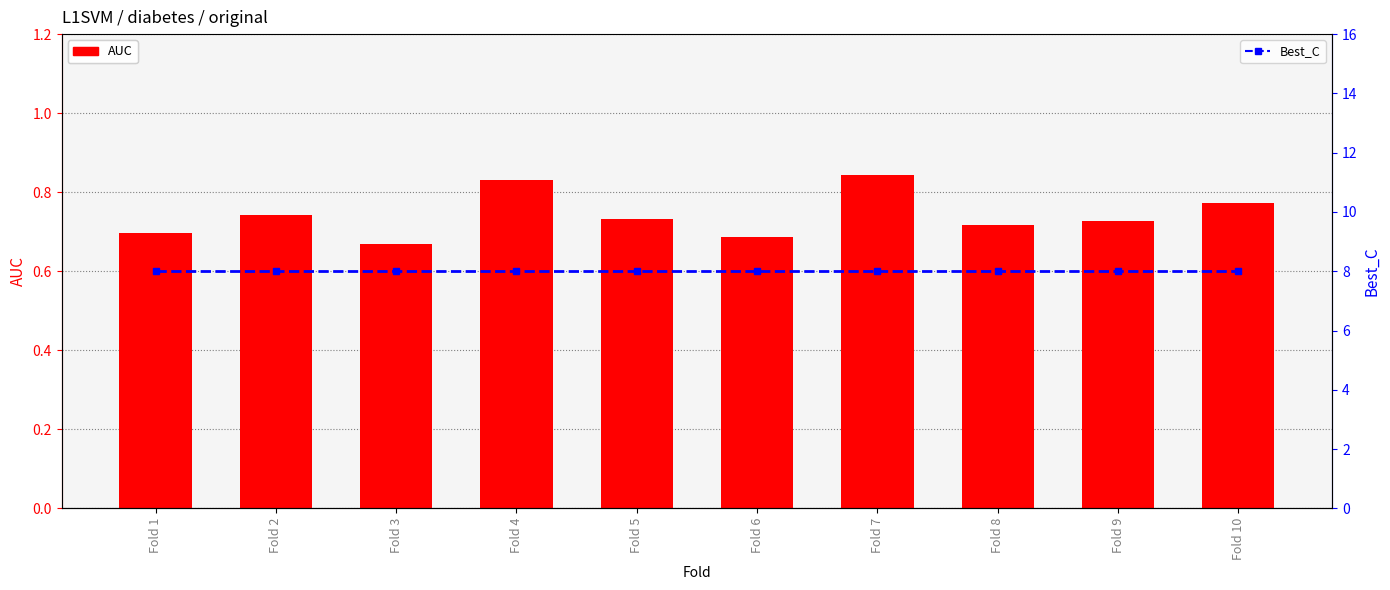

The AUC series shows 0.7 at Fold 5. True or false?

True